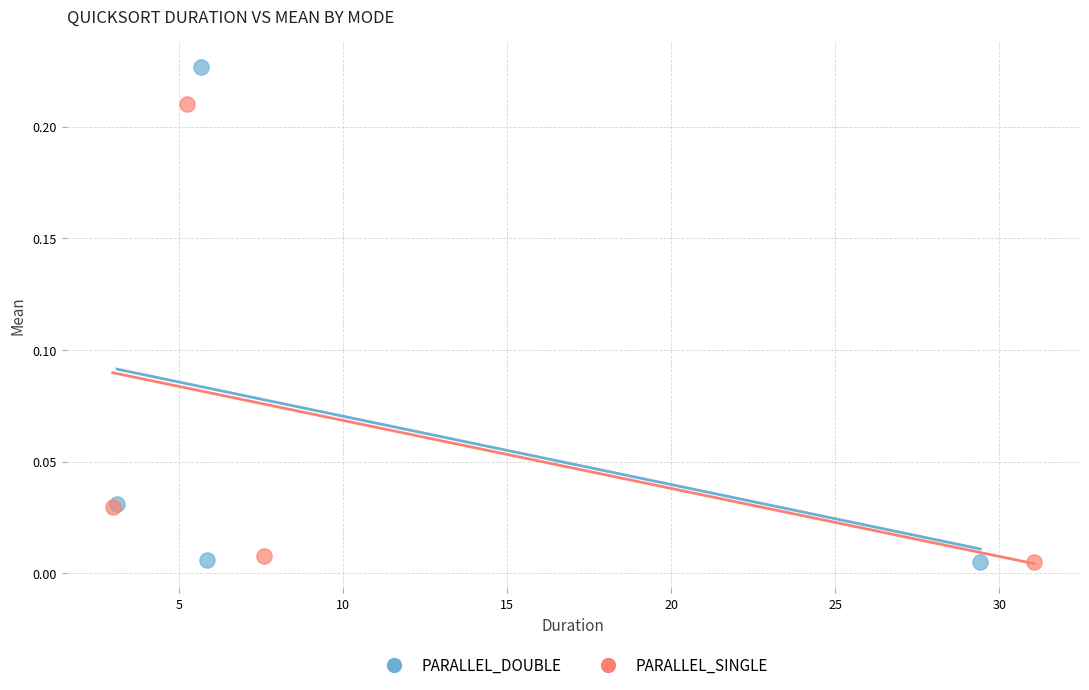

Which series has the widest spread of Y values?

PARALLEL_DOUBLE